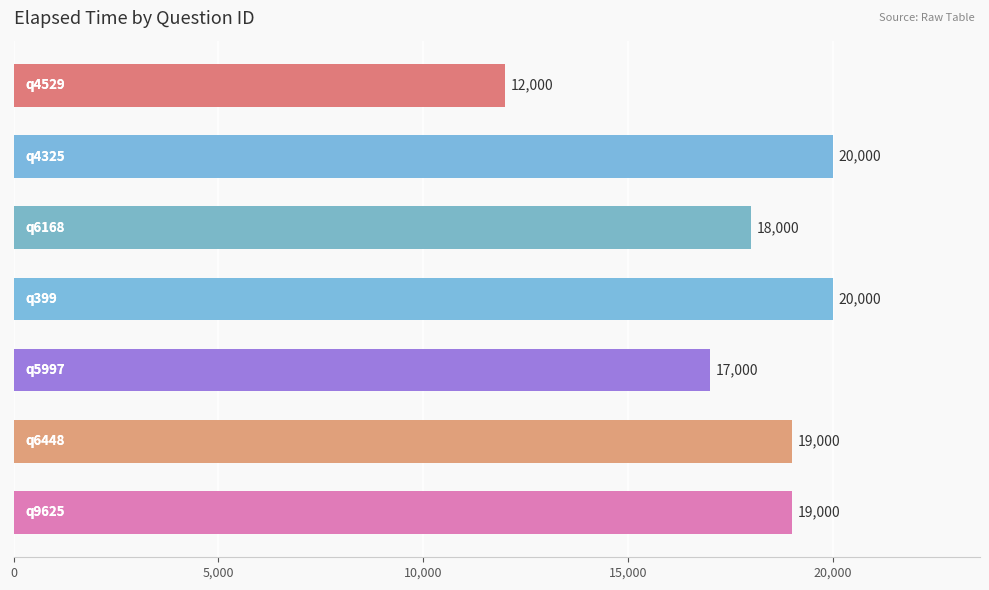

What is the sum of all values?

125000